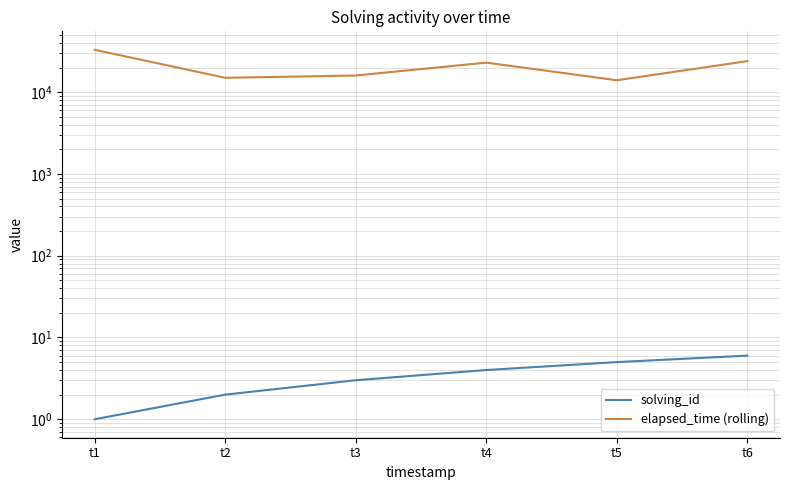

True or false: elapsed_time (rolling) has more than 1 interior local peaks.

False